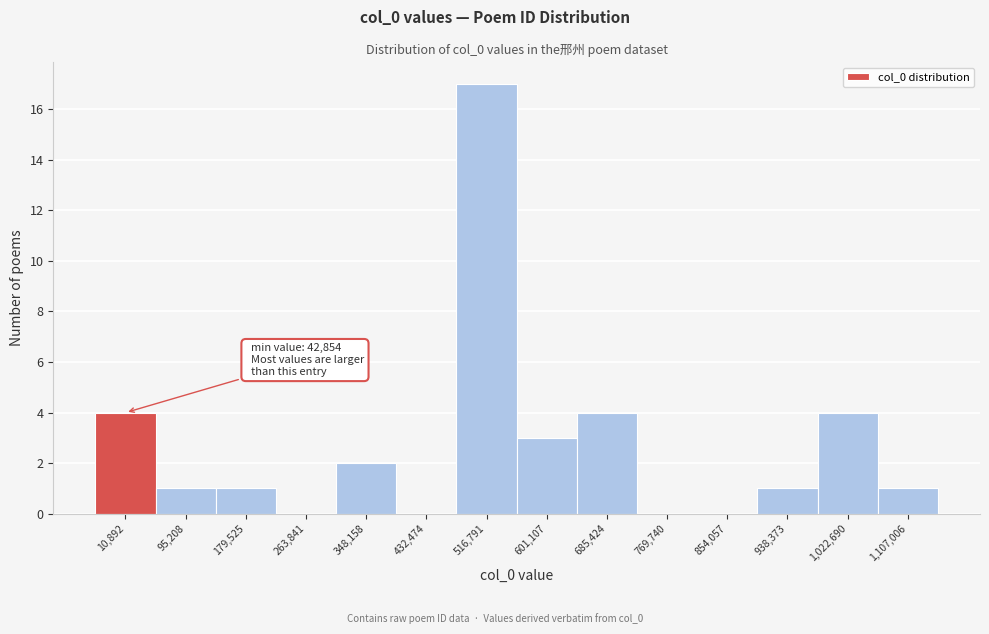

Reading left to right, extract all data points from this chart.

10,892=4	95,208=1	179,525=1	263,841=0	348,158=2	432,474=0	516,791=17	601,107=3	685,424=4	769,740=0	854,057=0	938,373=1	1,022,690=4	1,107,006=1